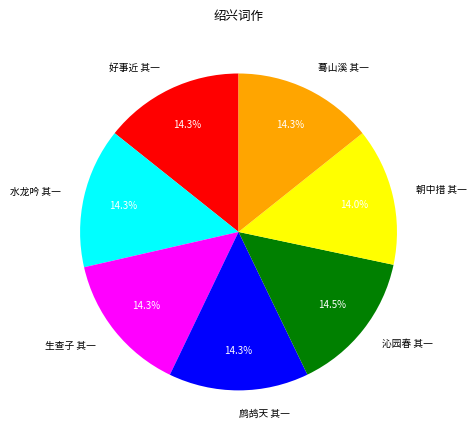

Is there a majority slice in this chart?

No